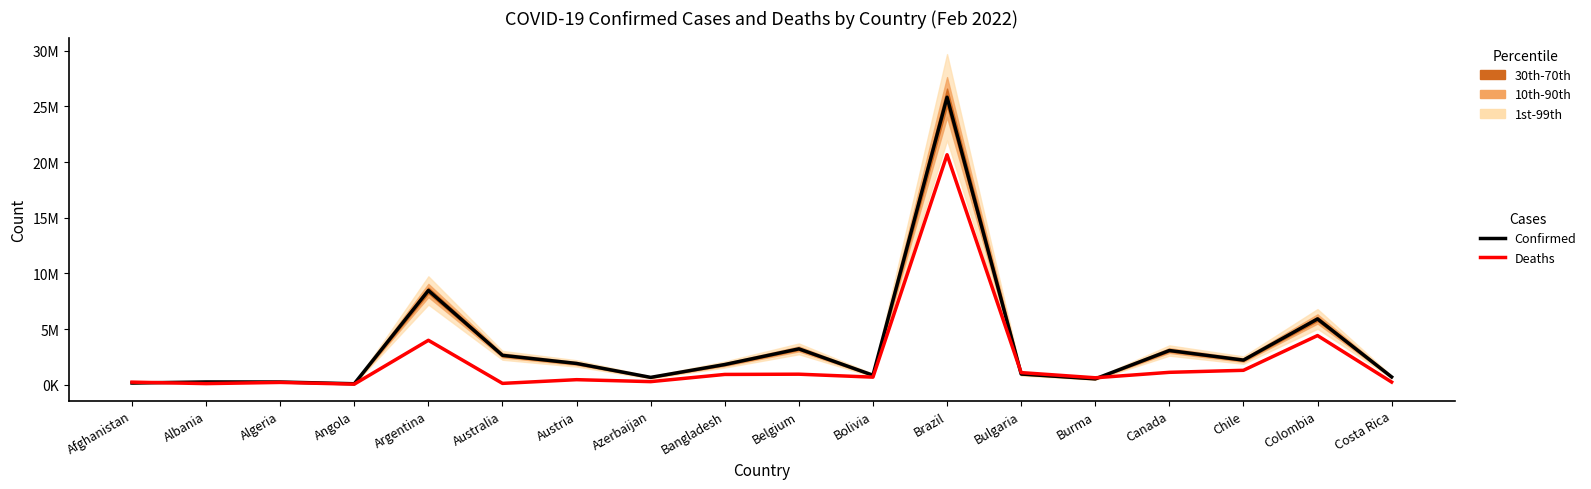

How many categories are shown in the chart?

18